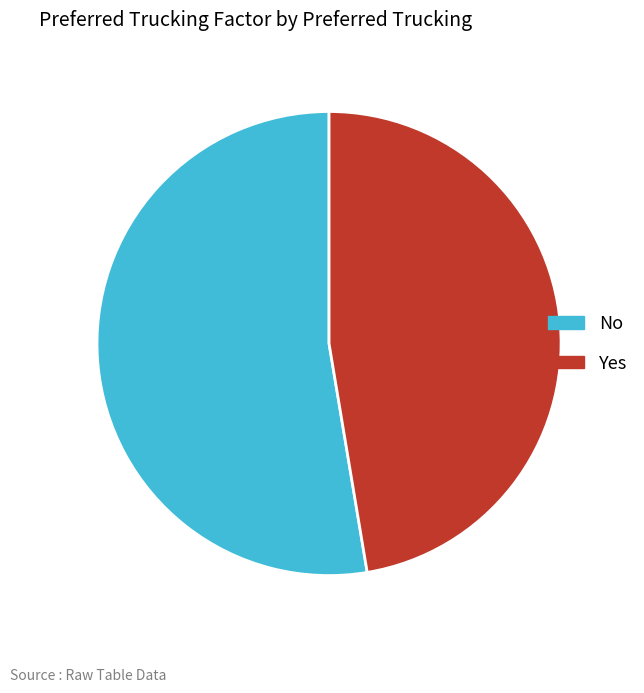

Which has a higher value, Yes or No?

No